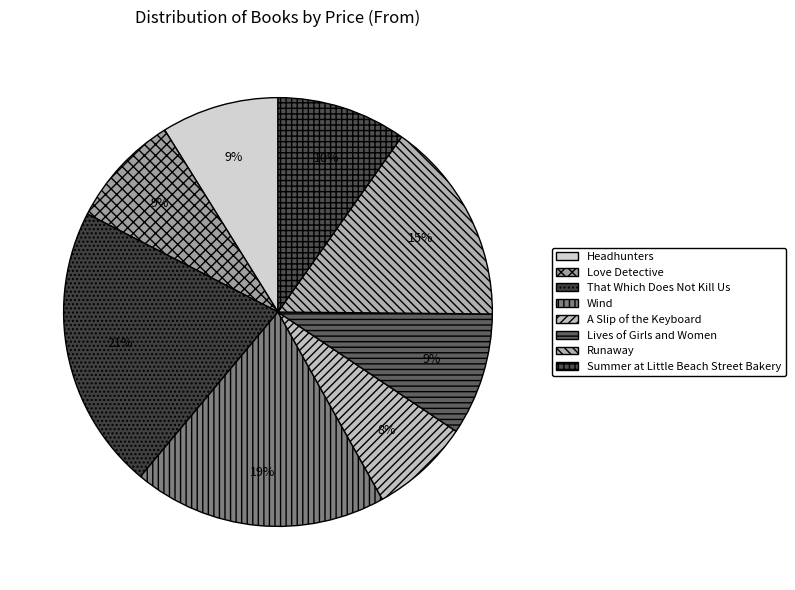

What is the largest slice in the pie chart?

That Which Does Not Kill Us